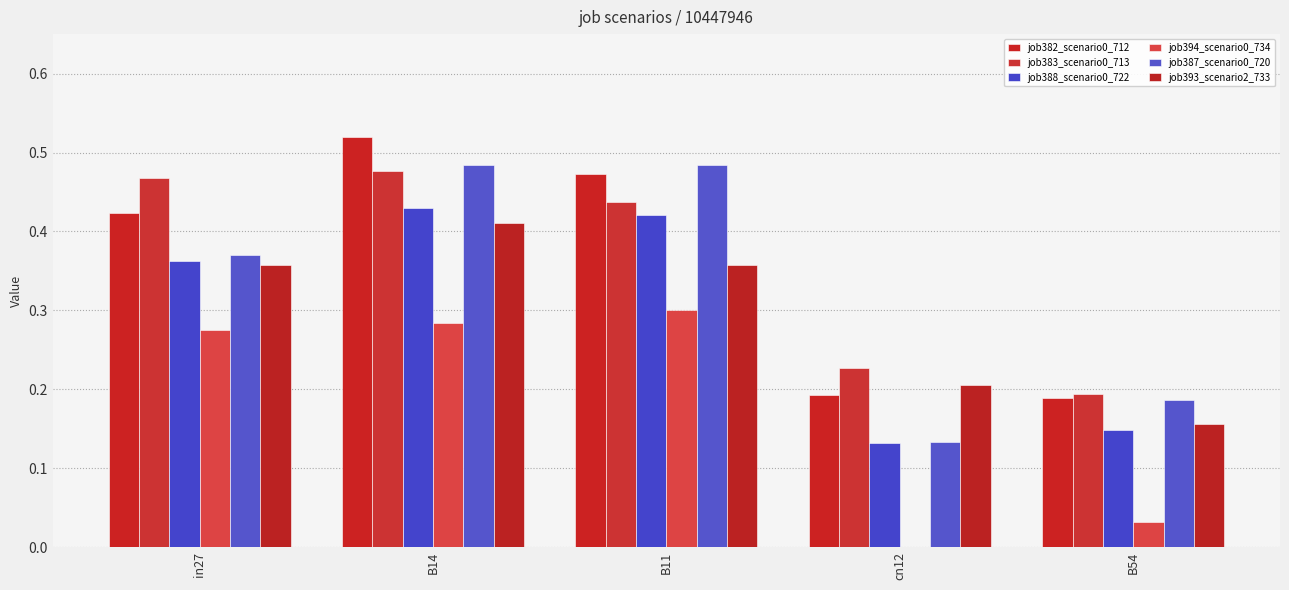

Are the bars horizontal?

No